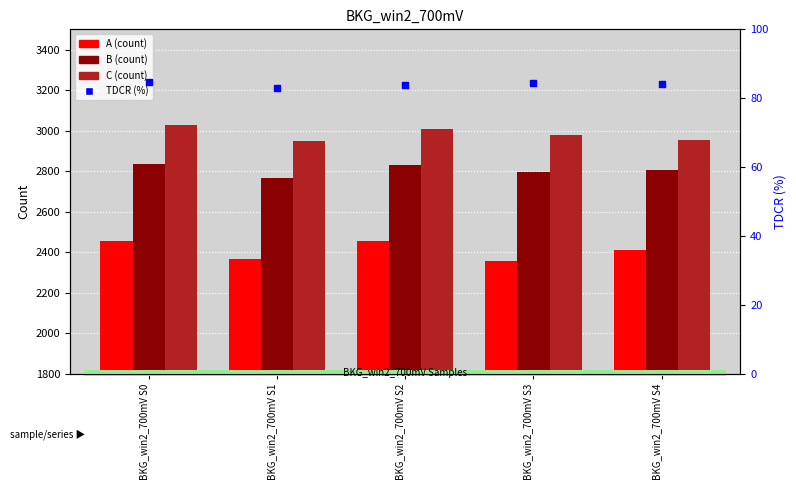

What is the total value across all series at BKG_win2_700mV S3?

8216.5